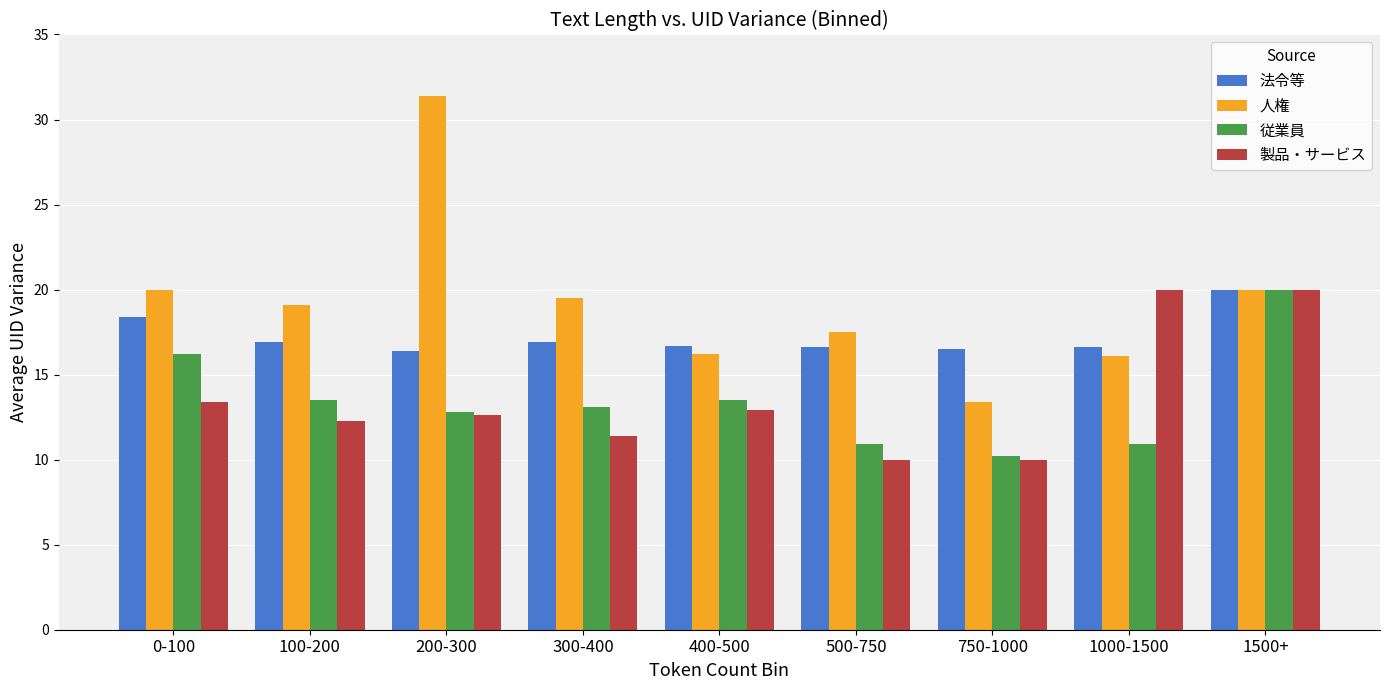

Is it true that 従業員 equals 21.2 at 300-400?

False